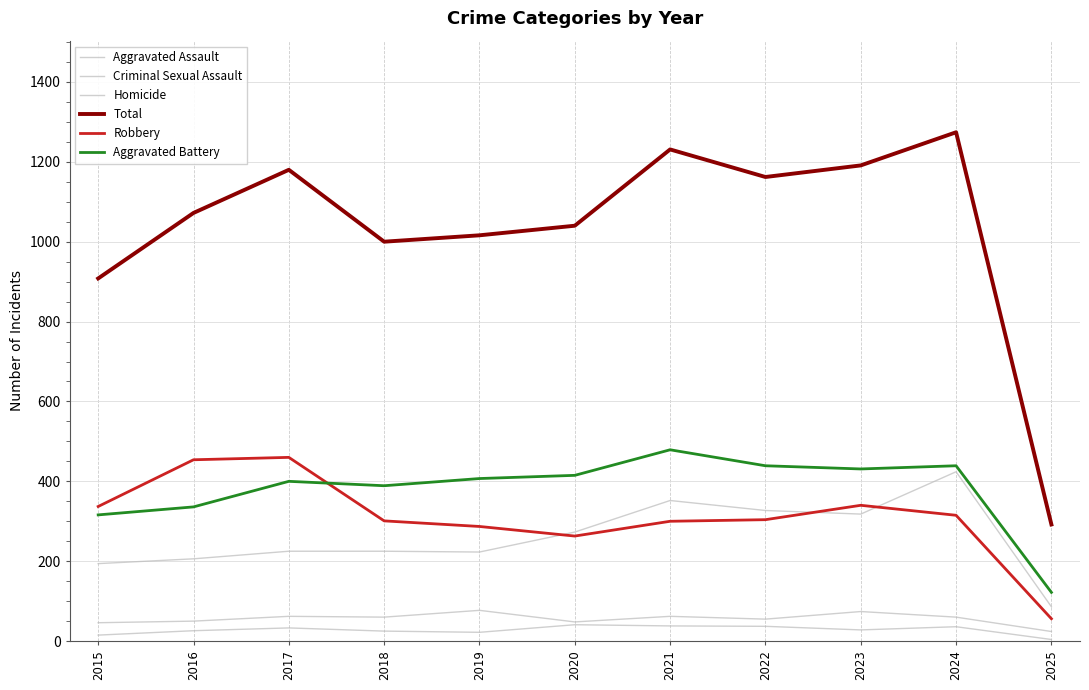

How many times do Aggravated Battery and Robbery cross each other?

1